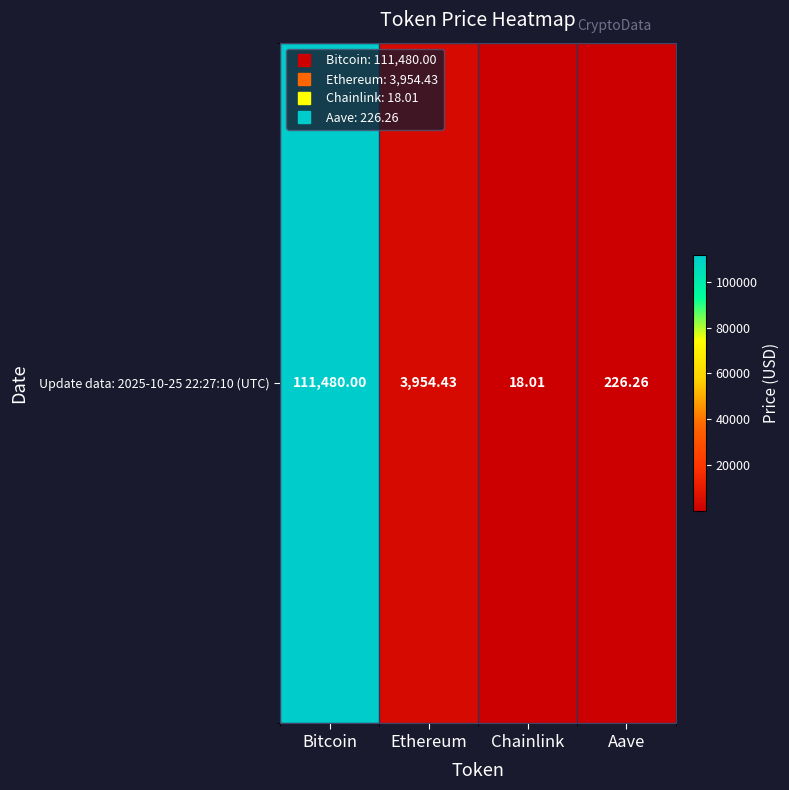

What is the difference between the maximum and minimum values?

111462.0